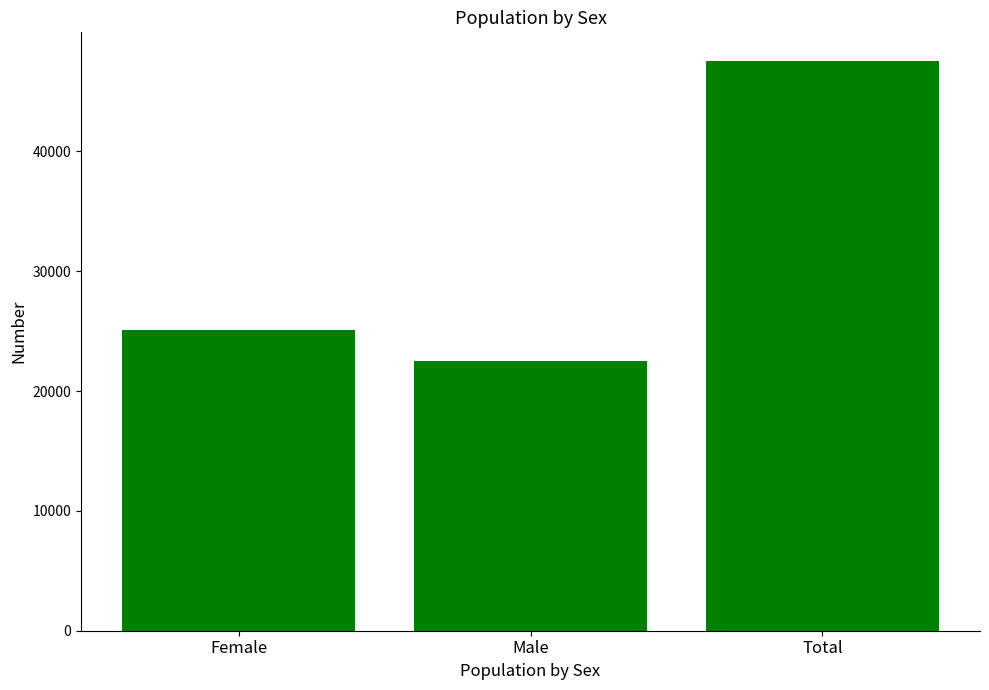

List the labels in order of value, largest first.

Total, Female, Male